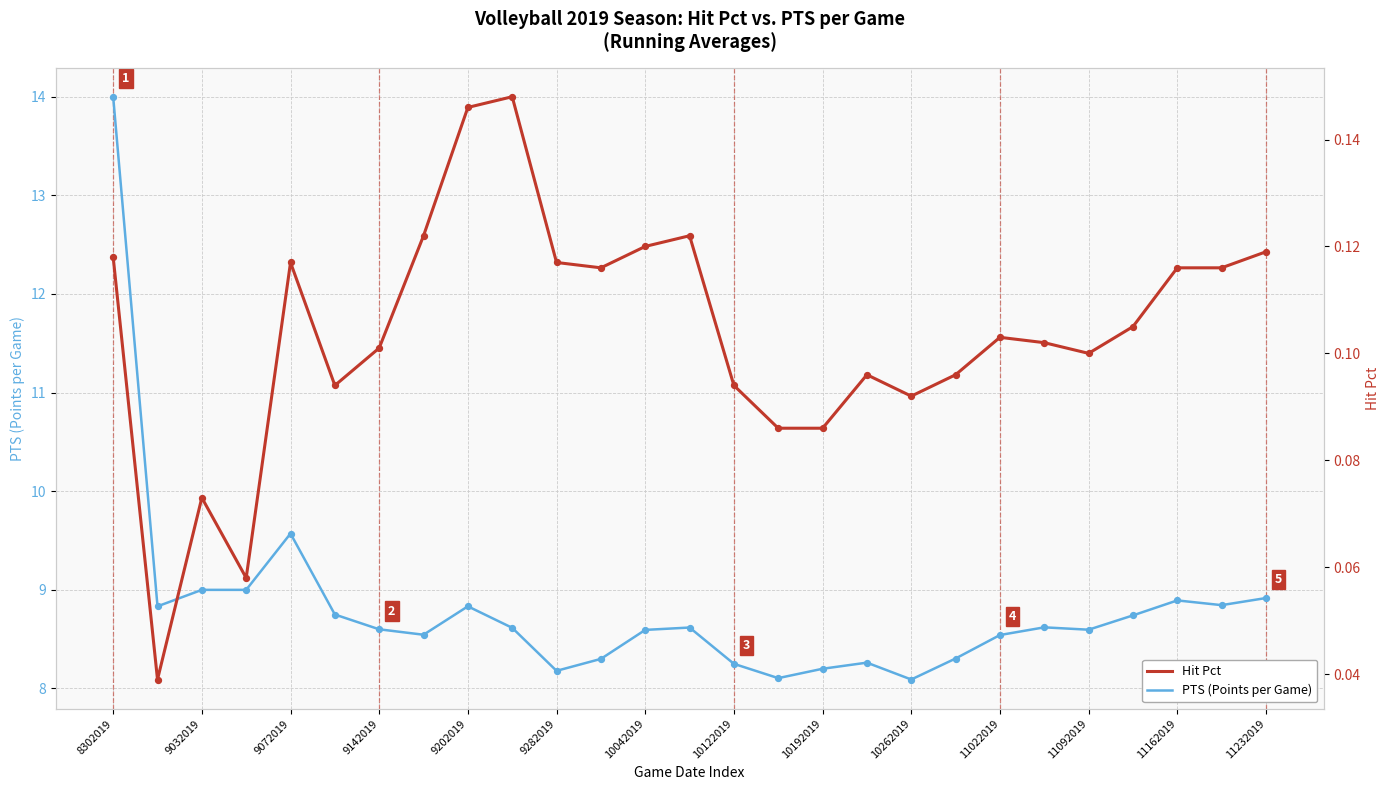

Which series has the widest spread of Y values?

PTS (Points per Game)